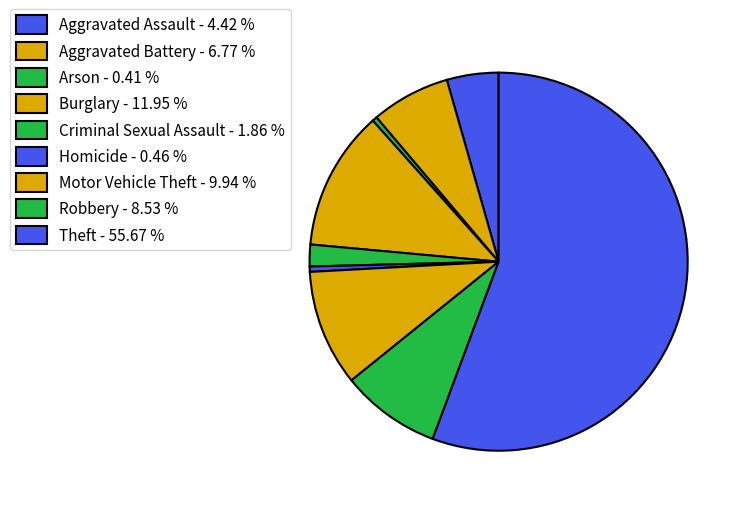

Is the sum of Motor Vehicle Theft and Aggravated Battery greater than half?

No